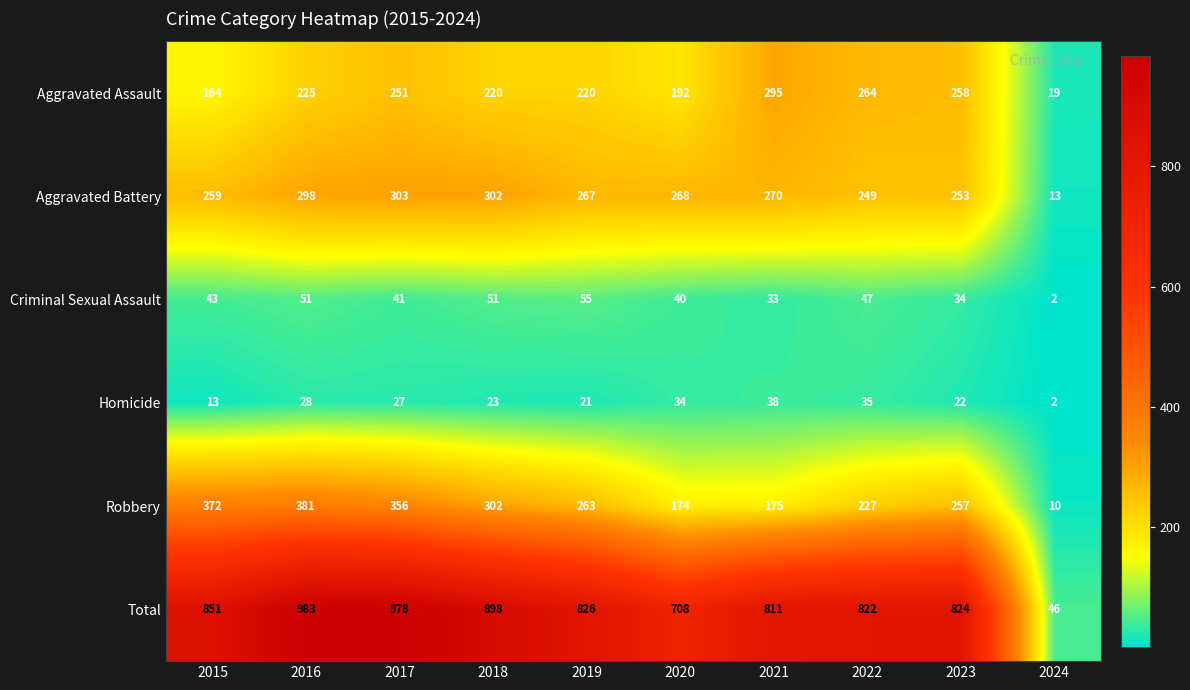

What is the total value across all series at 2016?

1966